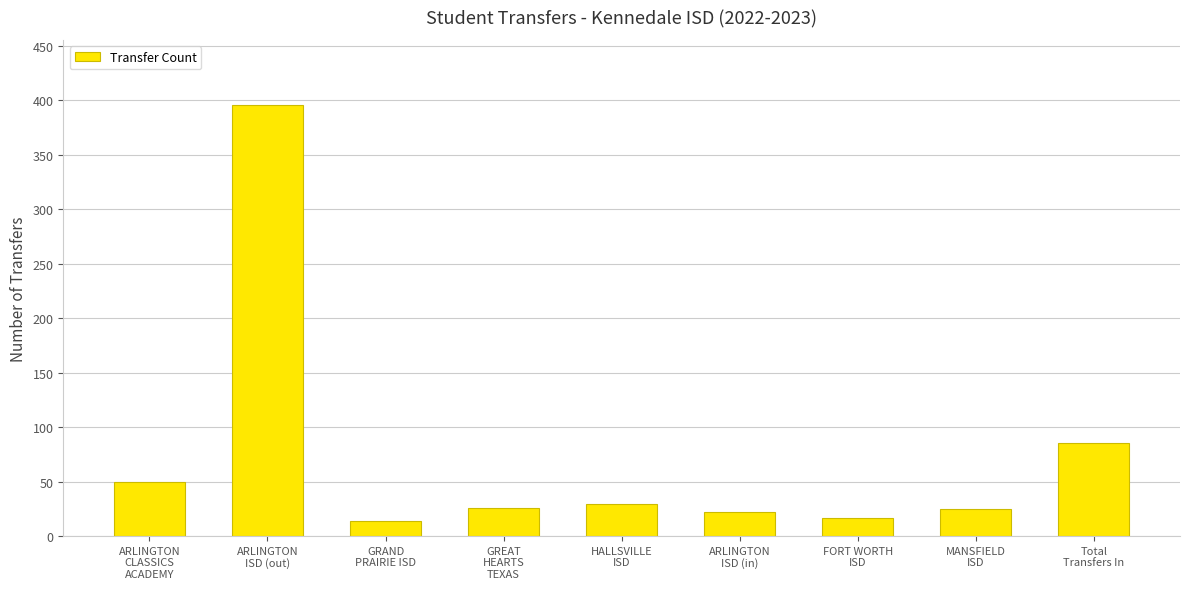

What is the difference between the values at GREAT
HEARTS
TEXAS and GRAND
PRAIRIE ISD?

12